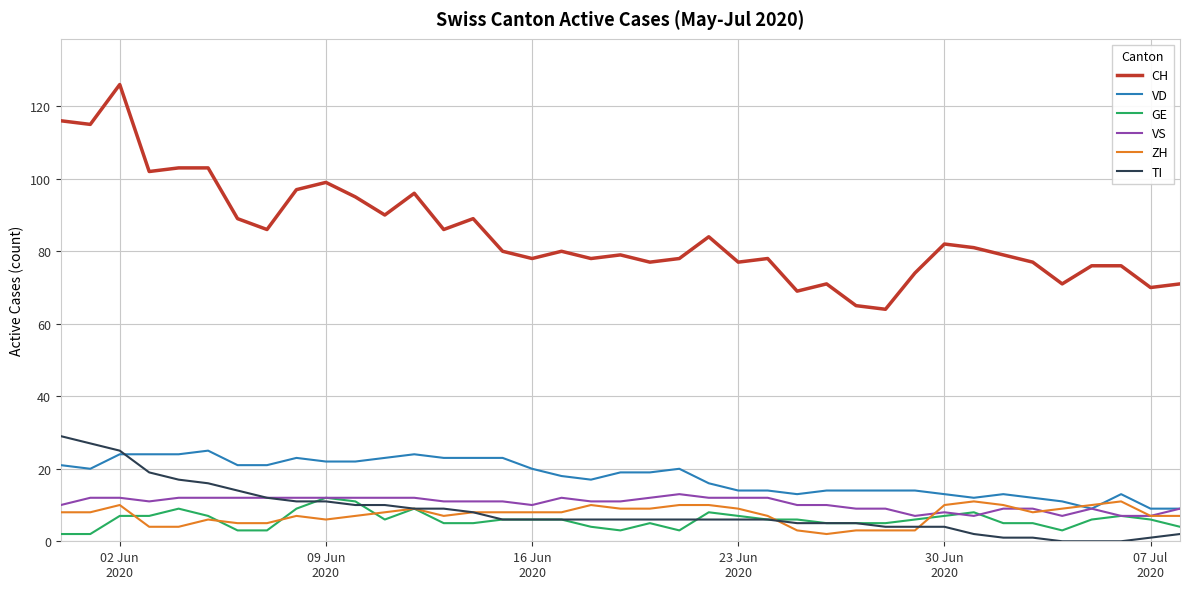

Does the chart display data point markers on the line(s)?

No